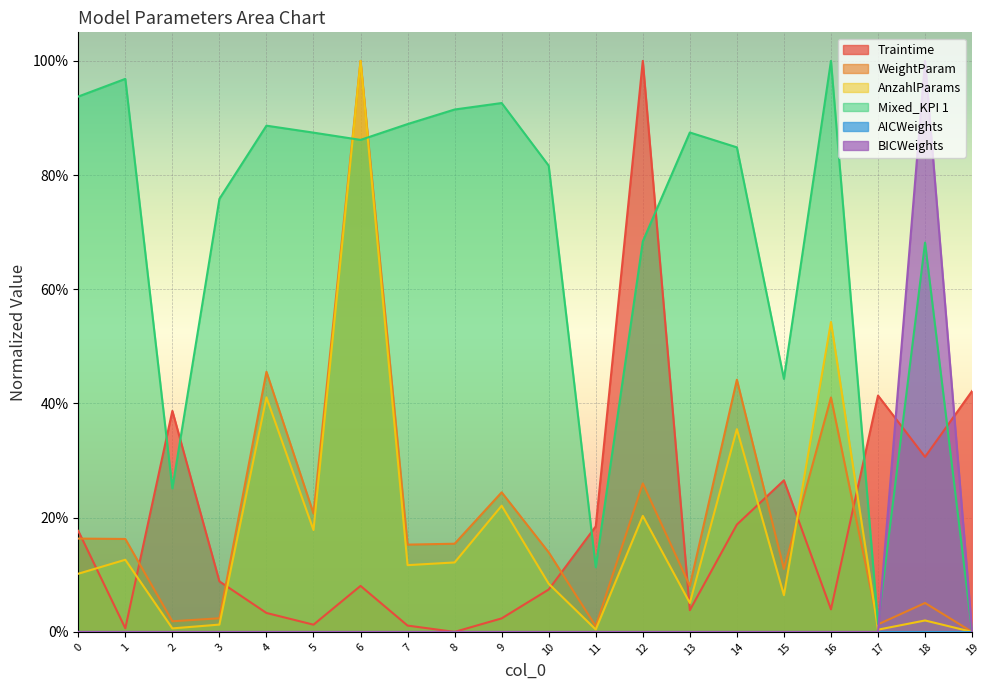

Does the chart display data point markers on the line(s)?

No